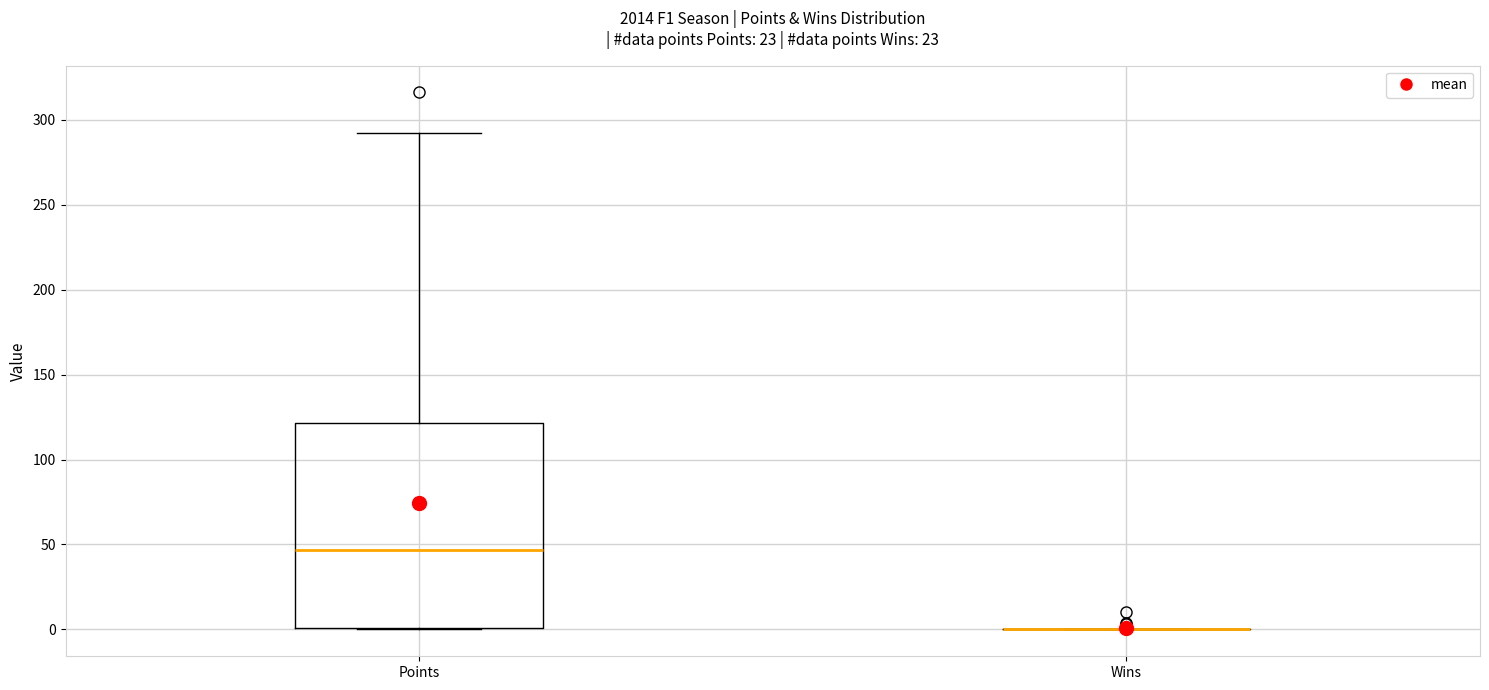

Reading left to right, transcribe this box plot: for each box, give where its median line is, the range the box spans, and where its two whiskers end, as read against the y-axis. The values are not printed on the chart, so give them approximately, as read against the axis.

Points: median 45, box 0 to 120, whiskers 0 to 290
Wins: box collapsed to a line at 0, whiskers 0 to 0